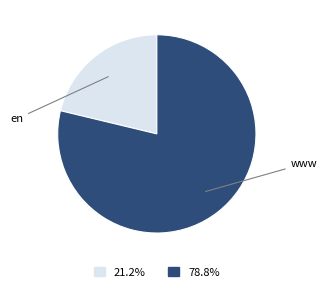

Which has a higher value, en or www?

www